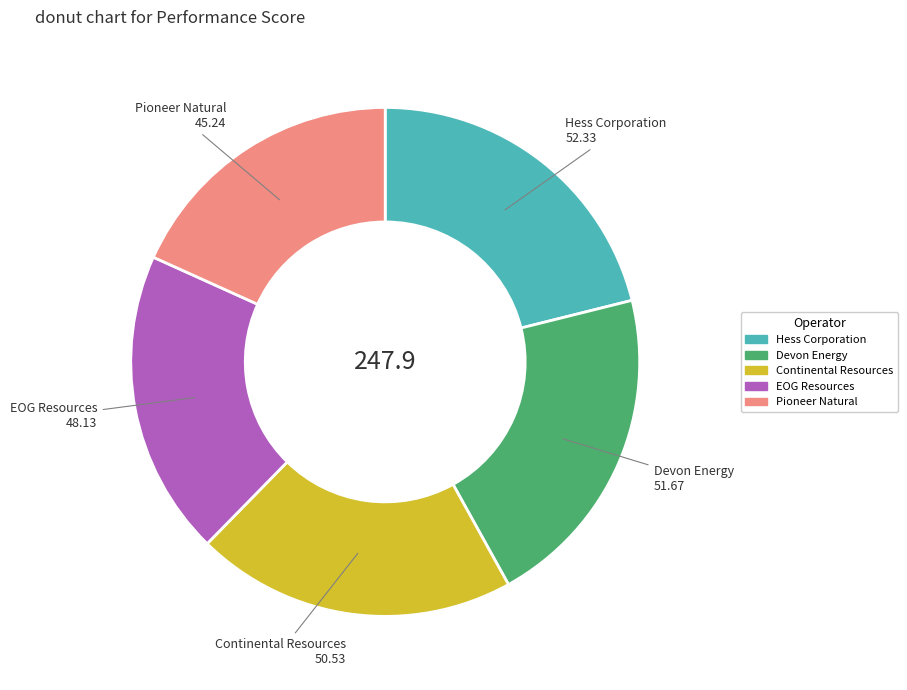

True or false: Hess Corporation accounts for 21% of the total.

True